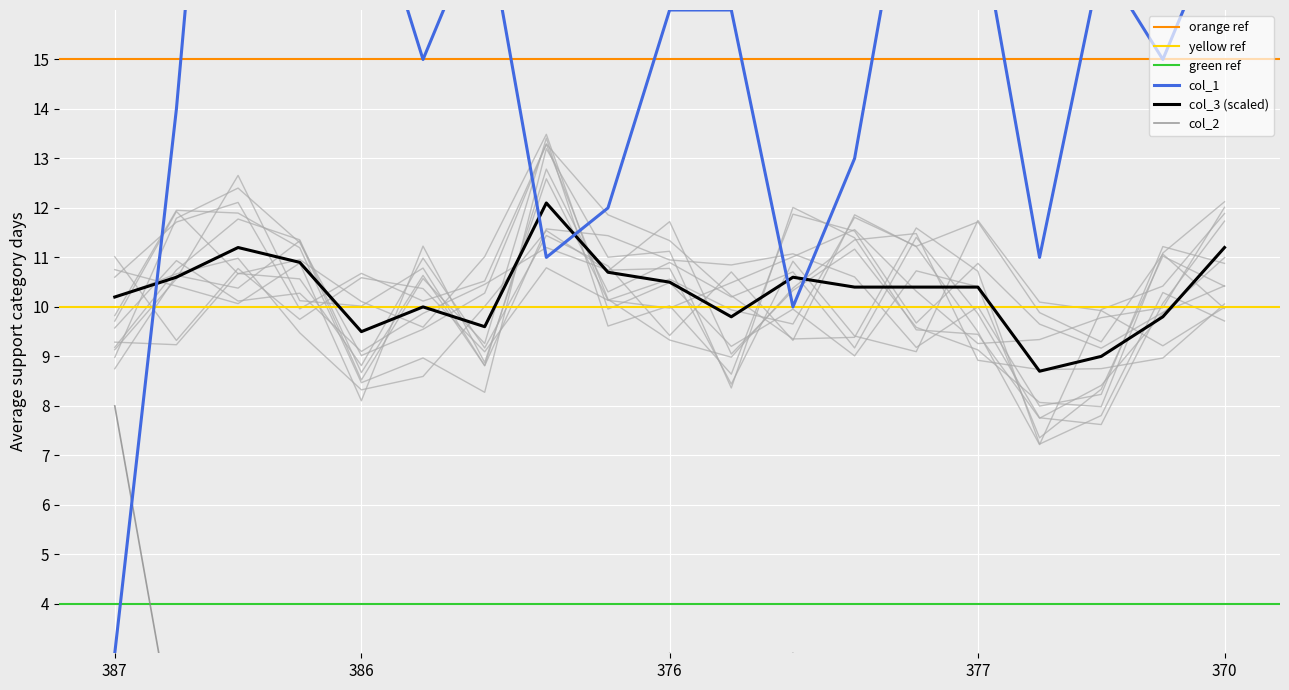

The value of col_3 (scaled) at 377 is 6.6. True or false?

False